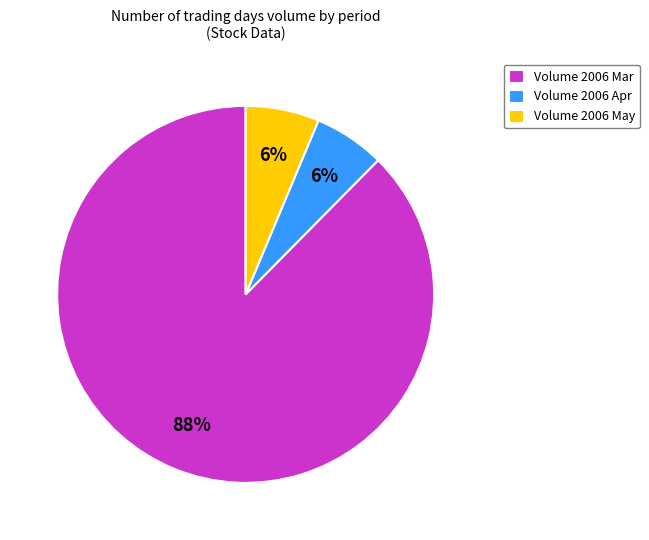

Is the sum of Volume 2006 Mar and Volume 2006 Apr greater than half?

Yes